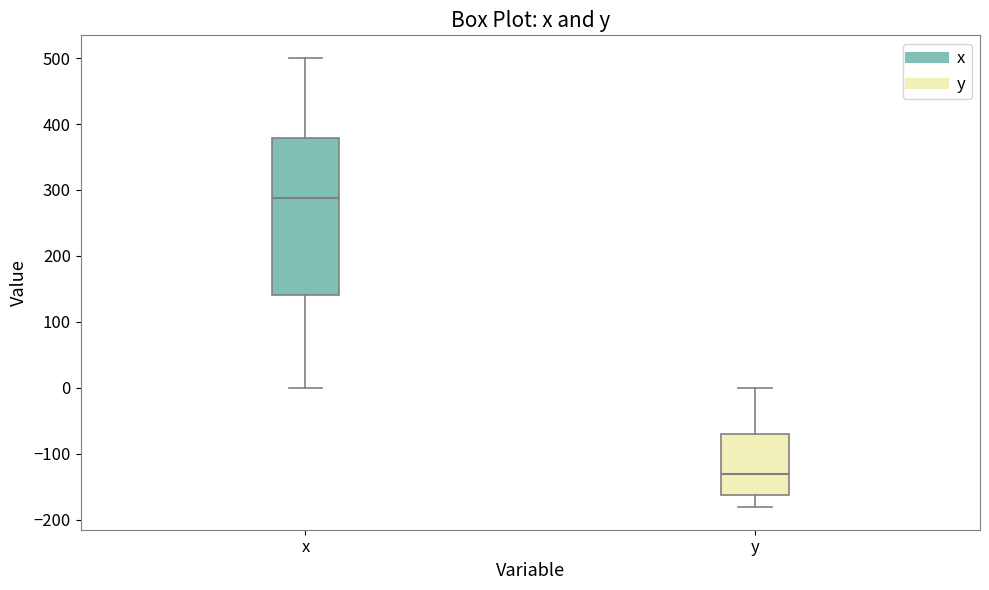

Reading left to right, transcribe this box plot: for each box, give where its median line is, the range the box spans, and where its two whiskers end, as read against the y-axis. The values are not printed on the chart, so give them approximately, as read against the axis.

x: median 290, box 140 to 380, whiskers 0 to 500
y: median -130, box -160 to -70, whiskers -180 to 0